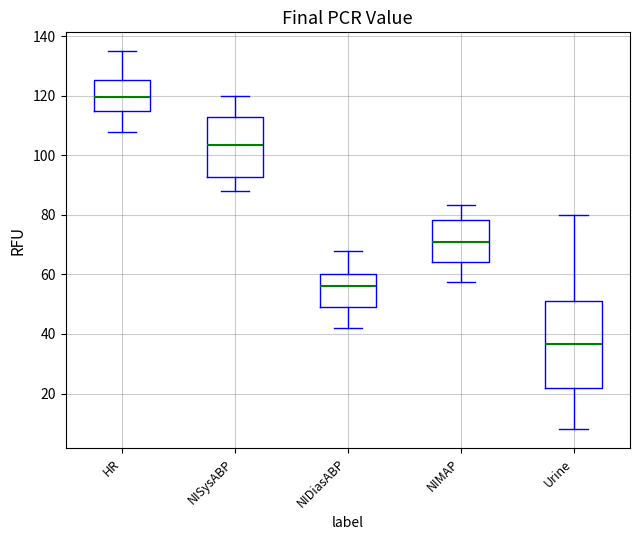

Reading left to right, read every box against the y-axis: the position of its median line, the range the box covers, and the ends of its whiskers. The values are not printed on the chart, so give them approximately, as read against the axis.

HR: median 120, box 116 to 126, whiskers 108 to 136
NISysABP: median 104, box 92 to 114, whiskers 88 to 120
NIDiasABP: median 56, box 50 to 60, whiskers 42 to 68
NIMAP: median 70, box 64 to 78, whiskers 58 to 84
Urine: median 36, box 22 to 52, whiskers 8 to 80